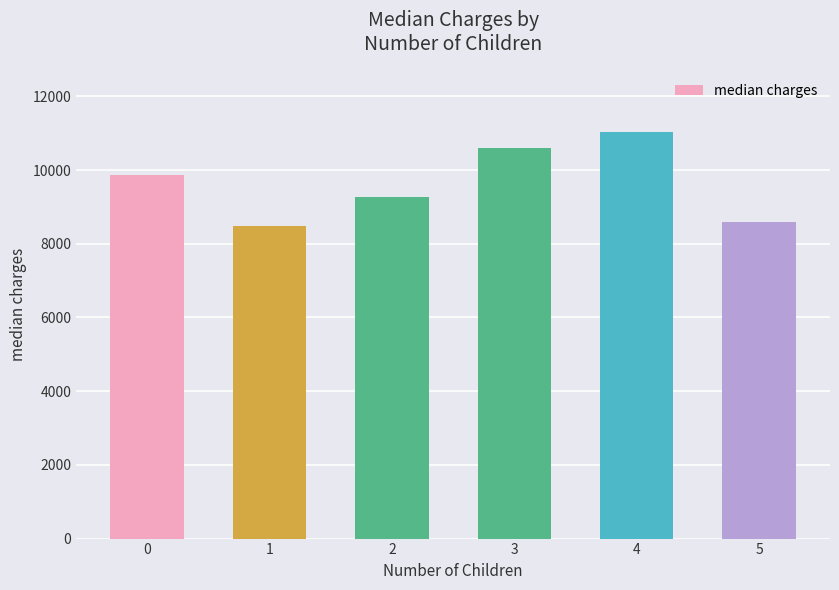

What is the difference between the maximum and minimum values?

2549.8